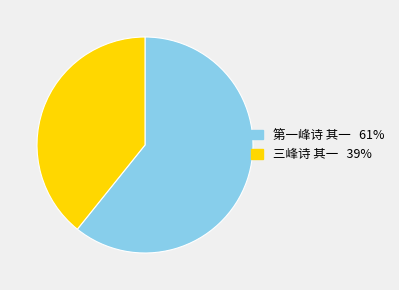

Is the sum of 第一峰诗 其一 and 三峰诗 其一 greater than half?

Yes